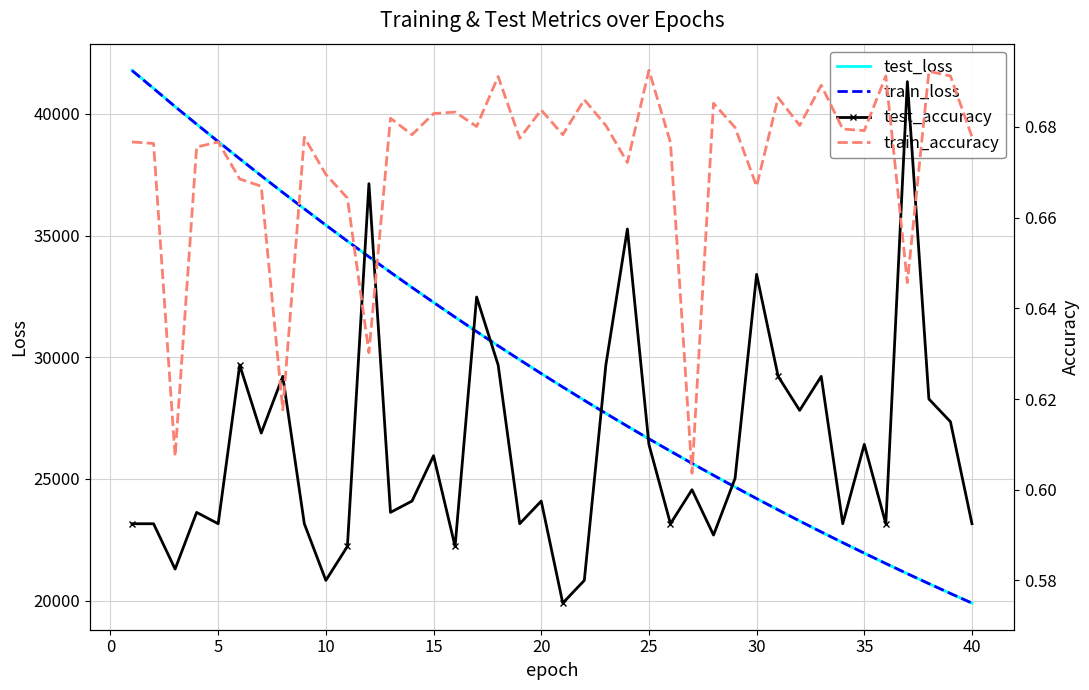

What is the lowest value of the test_loss series?

19899.4